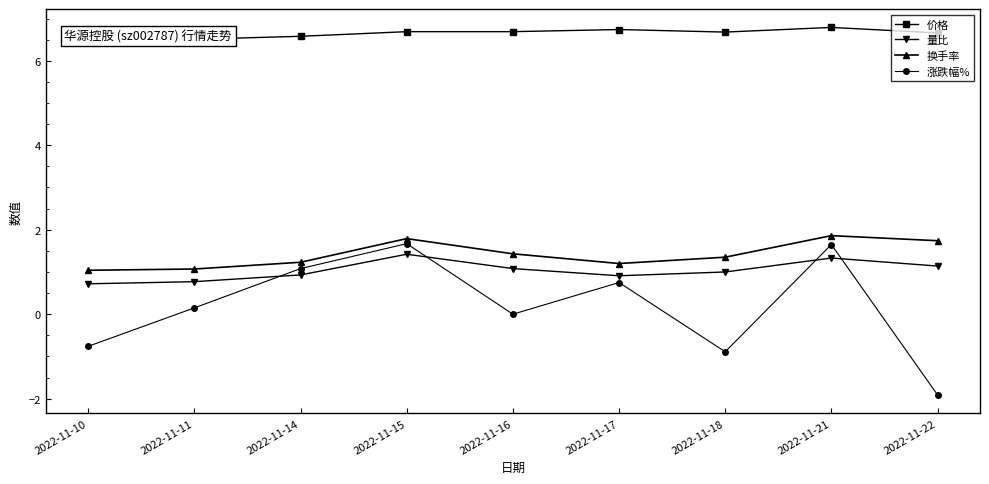

What is the difference between the 量比 values at 2022-11-10 and 2022-11-17?

0.2